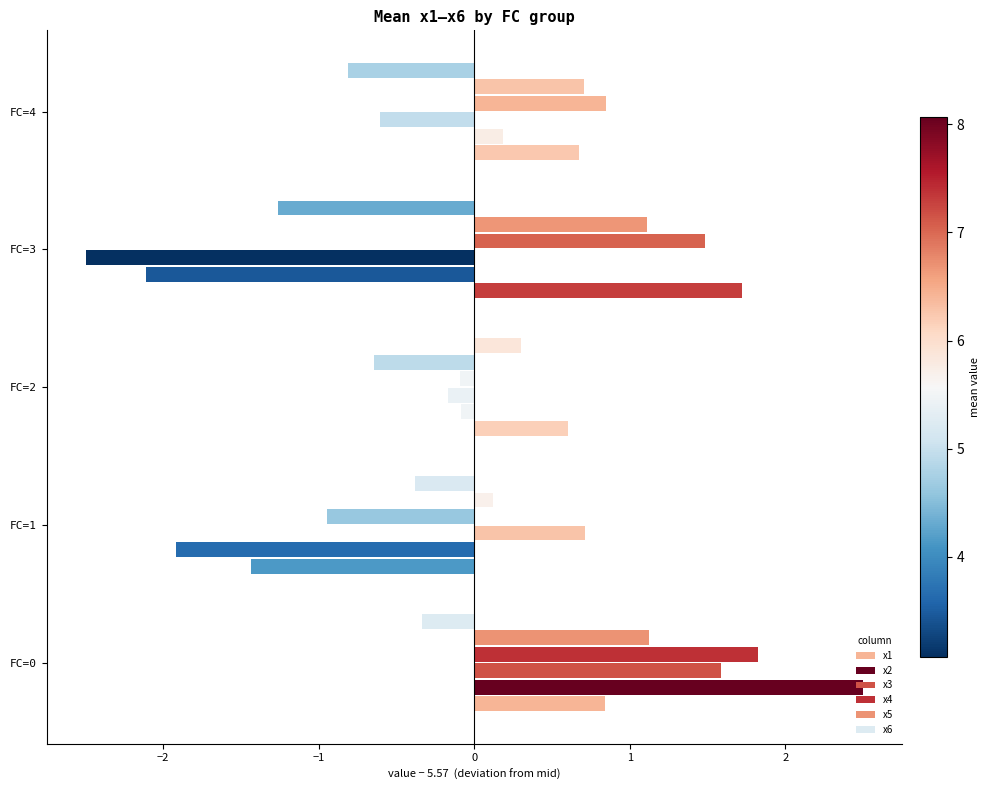

Count the x6 values in the range 0 to 1.

1